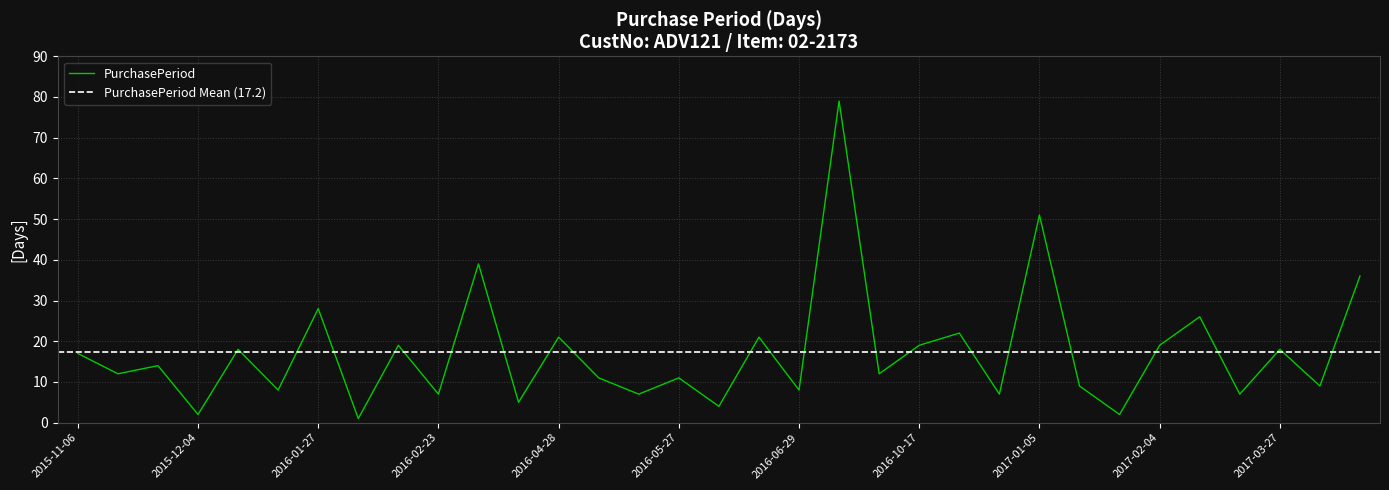

At which label is the value closest to 40?

2016-04-02